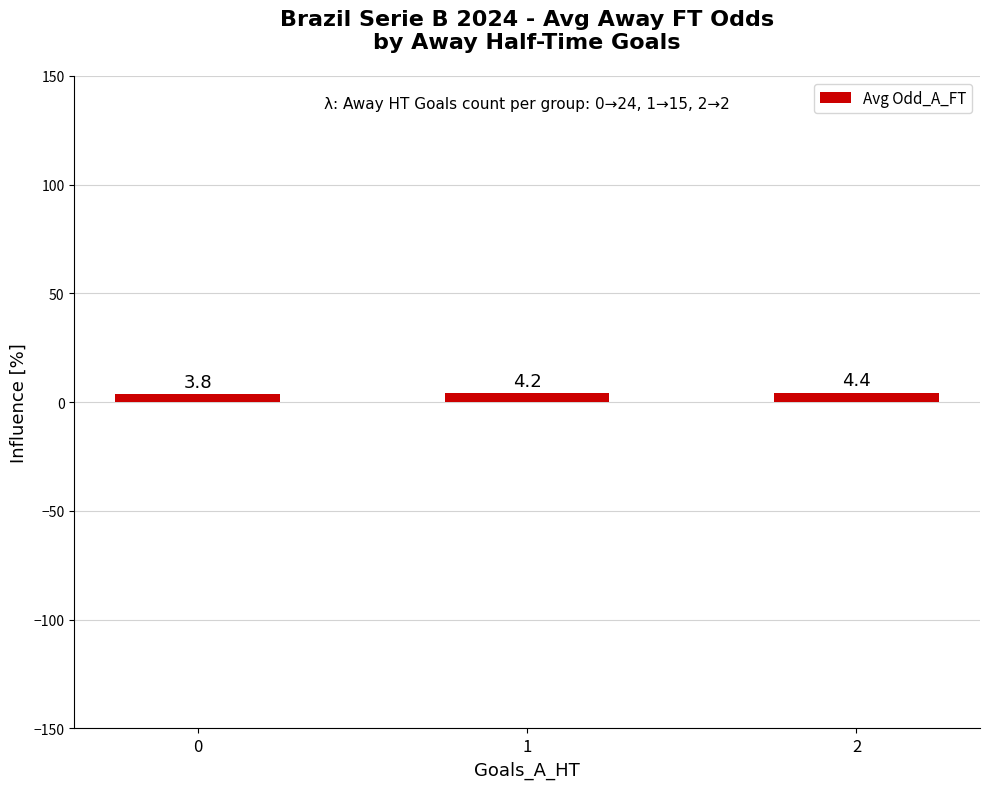

What is the value of the 2nd bar from the left?

4.2